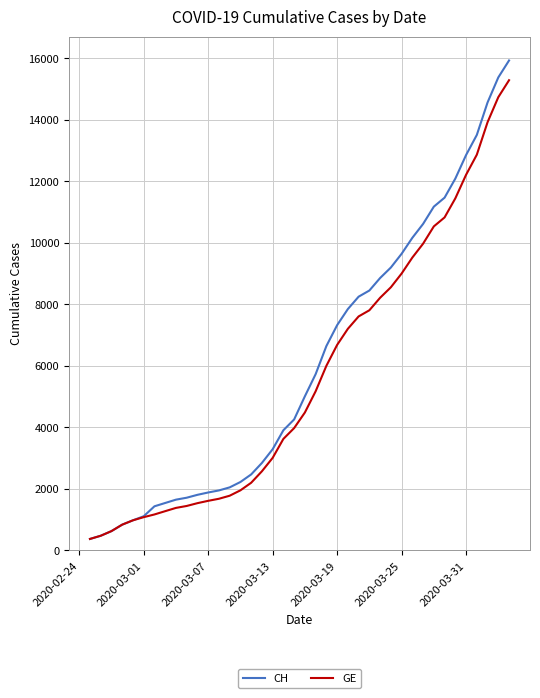

How many series are shown in this chart?

2